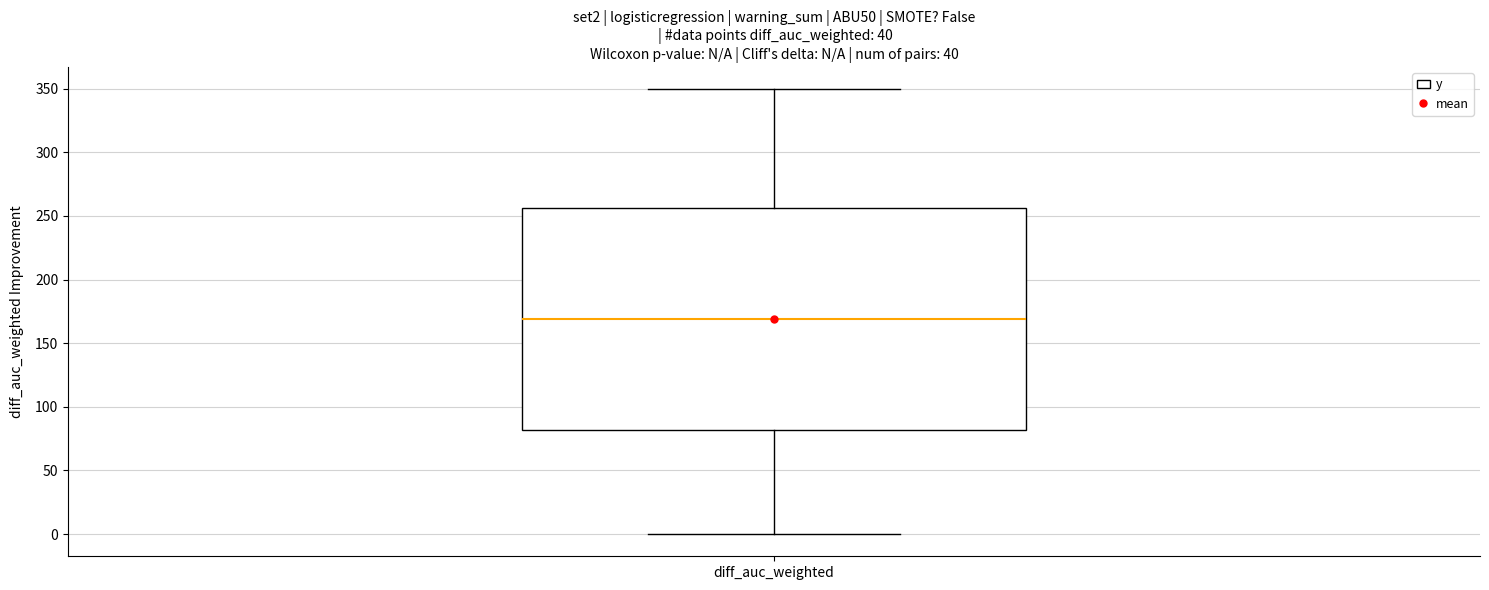

Where does the median line of the box for diff_auc_weighted sit on the y-axis? The values are not printed on the chart, so give them approximately, as read against the axis.

170